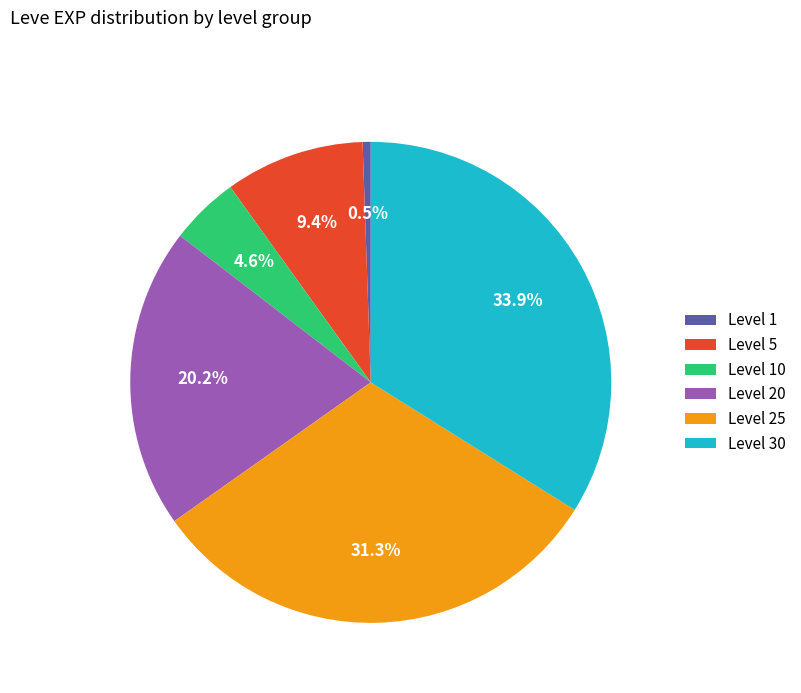

What portion of the pie excludes Level 30?

66.1%